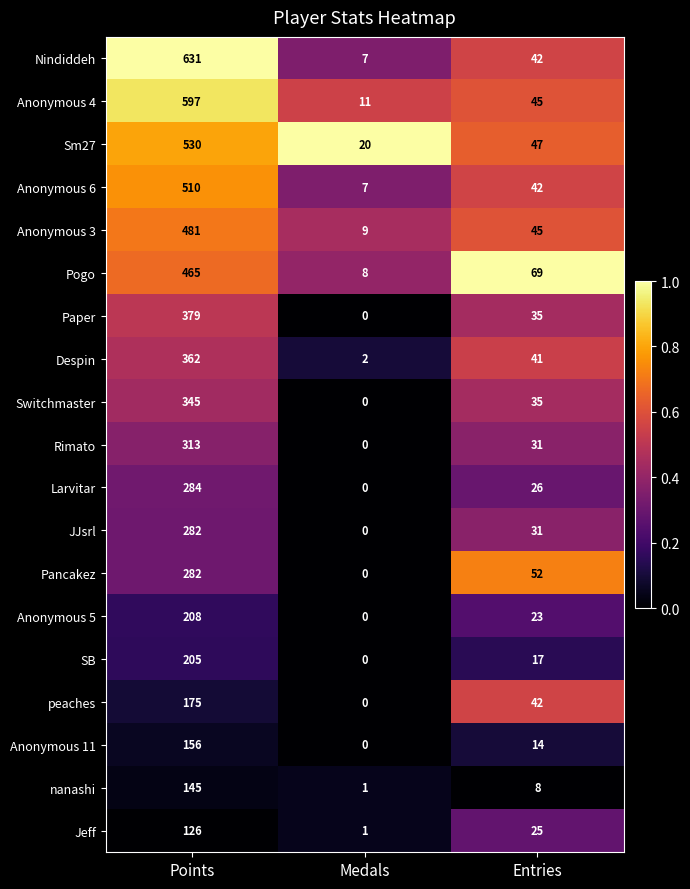

What is the sum of all Sm27 values?

597